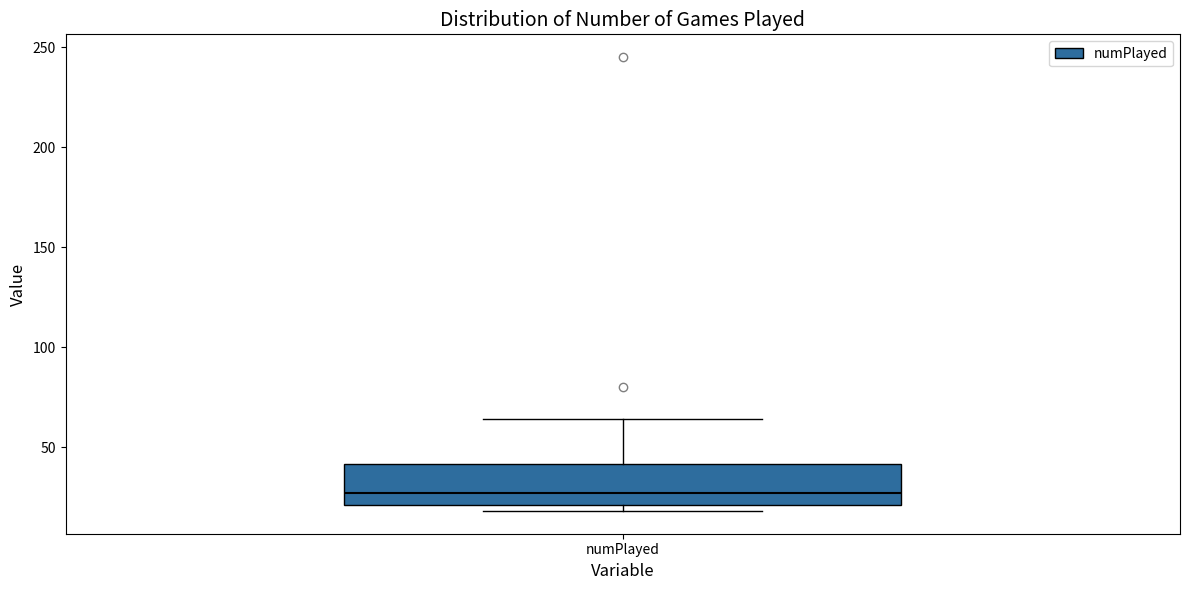

Transcribe this box plot: give where the median line is, the range the box spans, and where the two whiskers end, as read against the y-axis. The values are not printed on the chart, so give them approximately, as read against the axis.

median 25, box 20 to 40, whiskers 20 (just below the box's lower edge) to 65